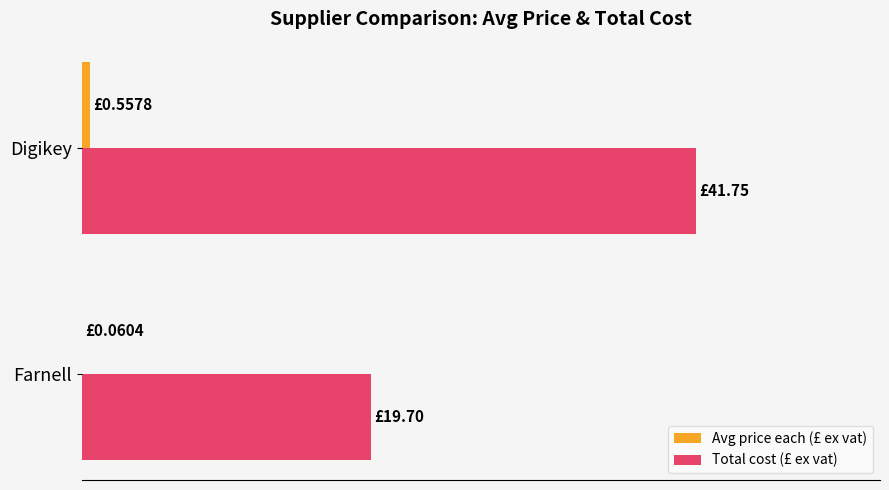

What are all the series names shown in the legend?

Avg price each (£ ex vat), Total cost (£ ex vat)